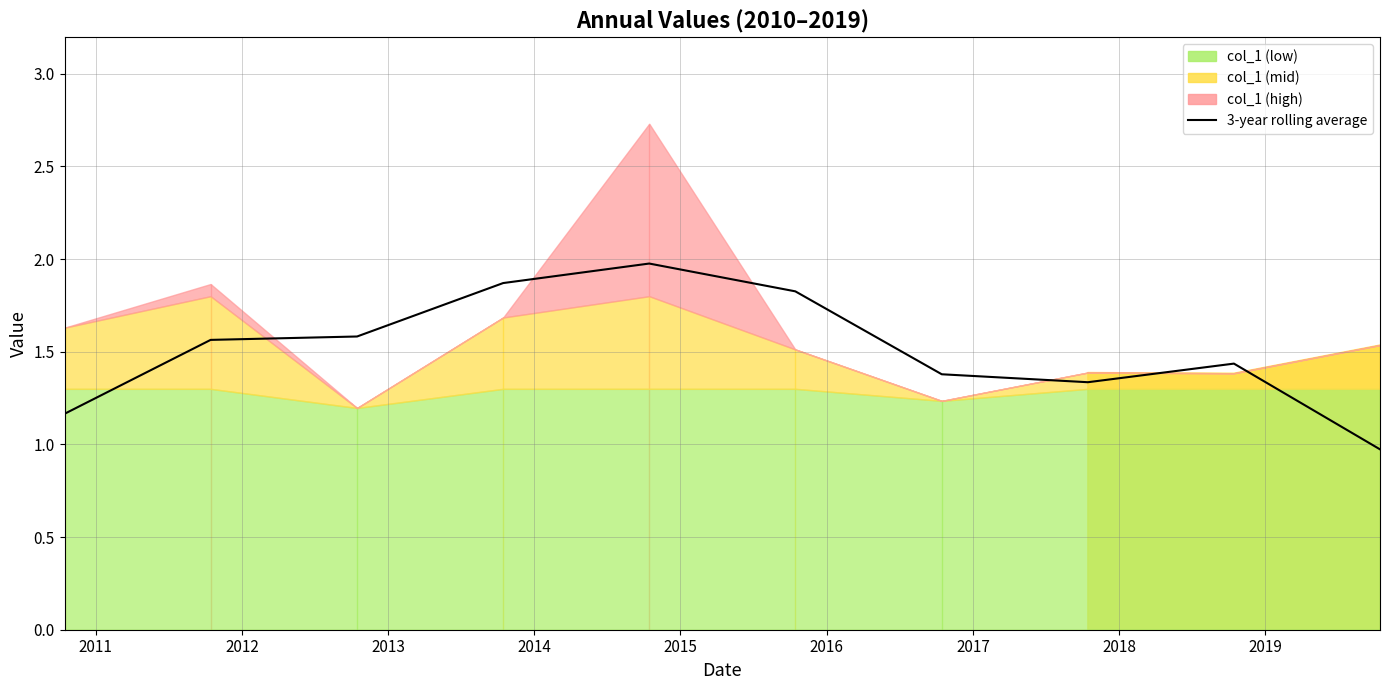

The value at 2011 is 1.6. True or false?

True